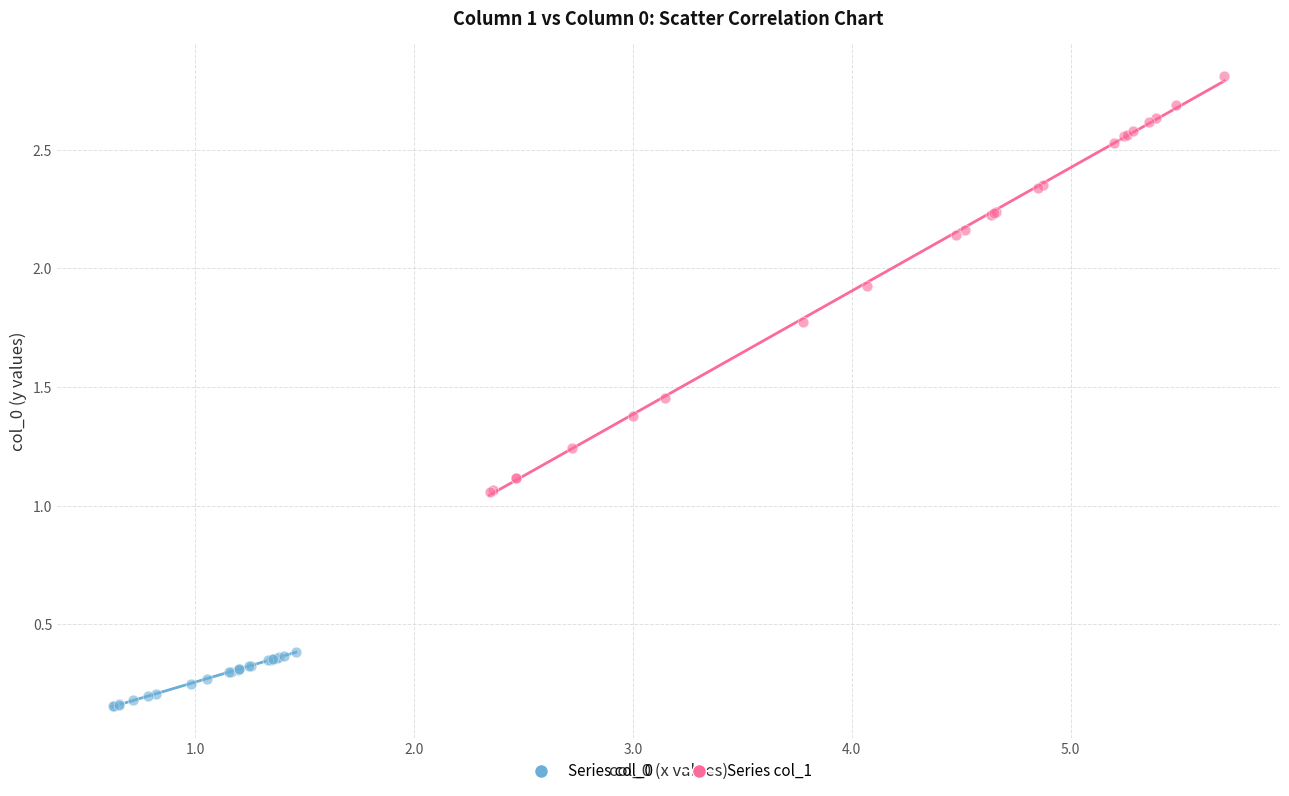

Which series contains the highest Y value?

Series col_1